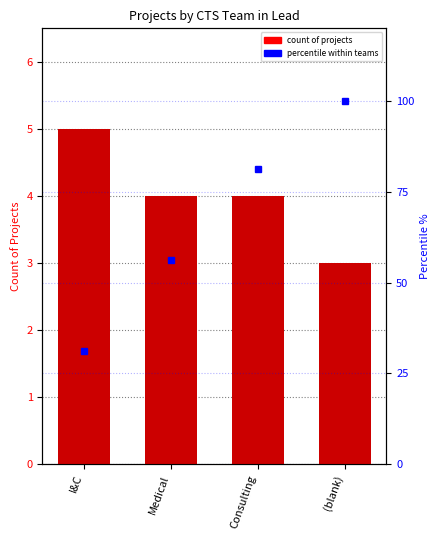

List the series in order of their peak value, lowest first.

count of projects, percentile within teams